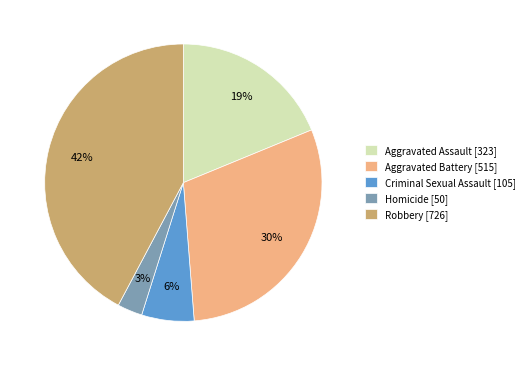

True or false: Homicide accounts for 15% of the total.

False